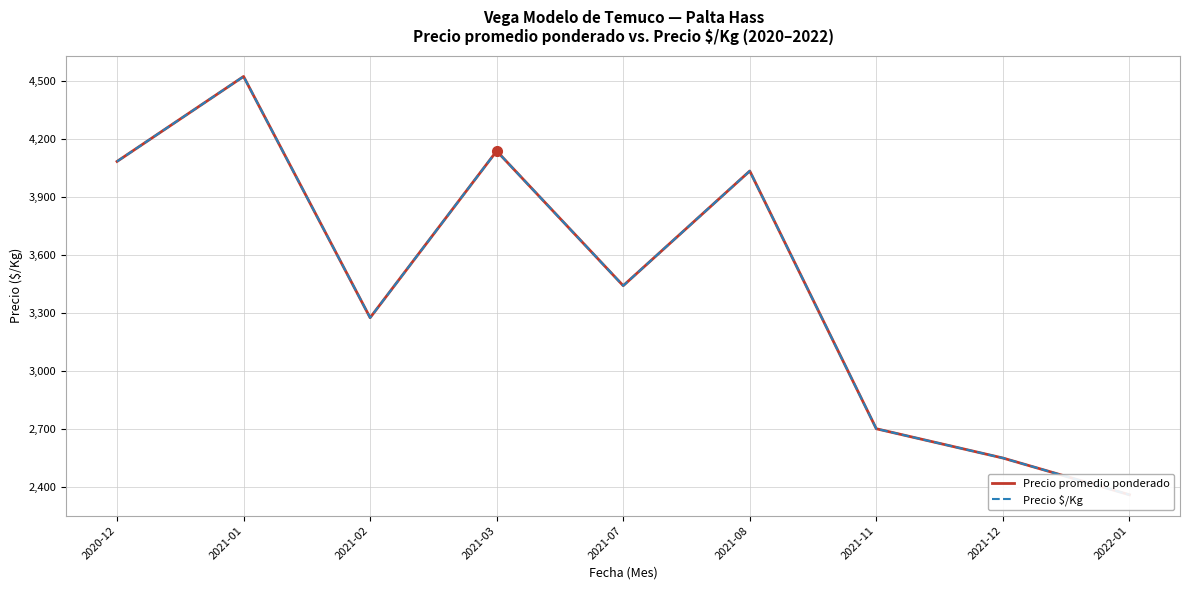

At how many categories does at least one series exceed 4187?

1